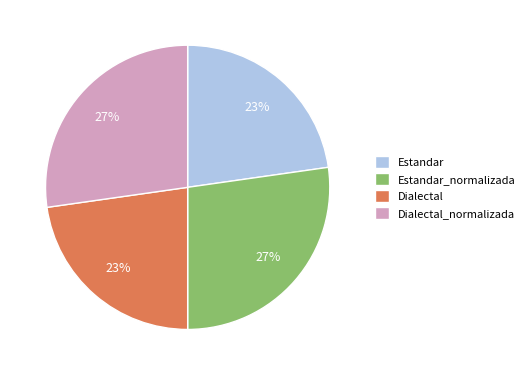

Between Dialectal and Estandar_normalizada, which is larger?

Estandar_normalizada